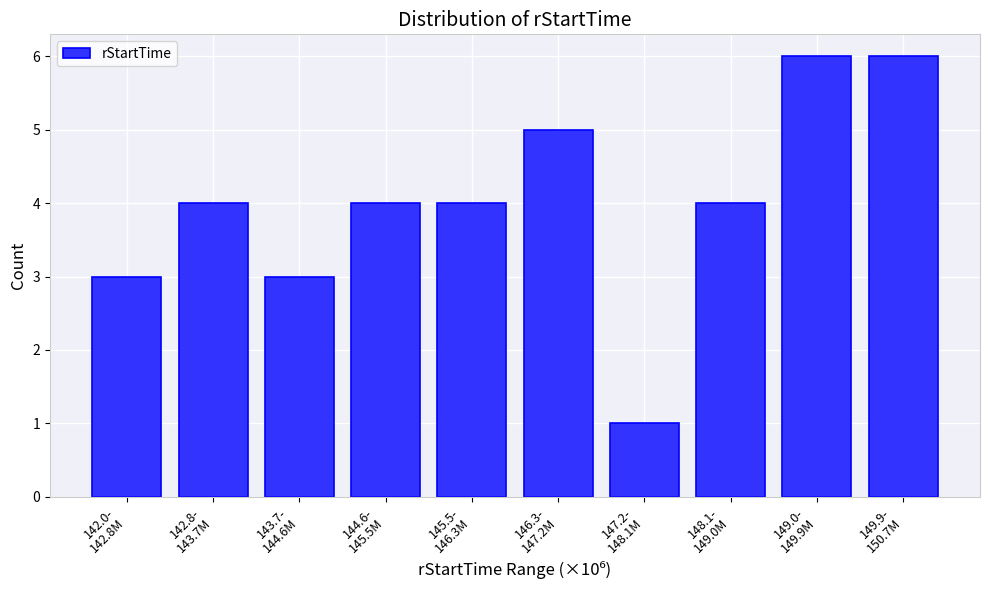

Reading right to left, extract all data points from this chart.

6	6	4	1	5	4	4	3	4	3